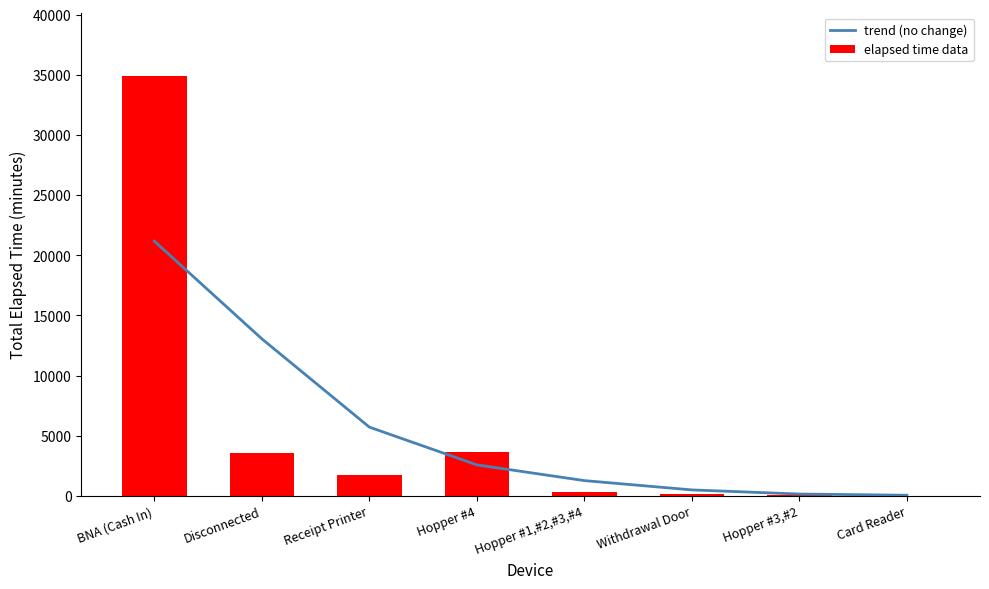

What is the total value across all series at Hopper #3,#2?

207.9